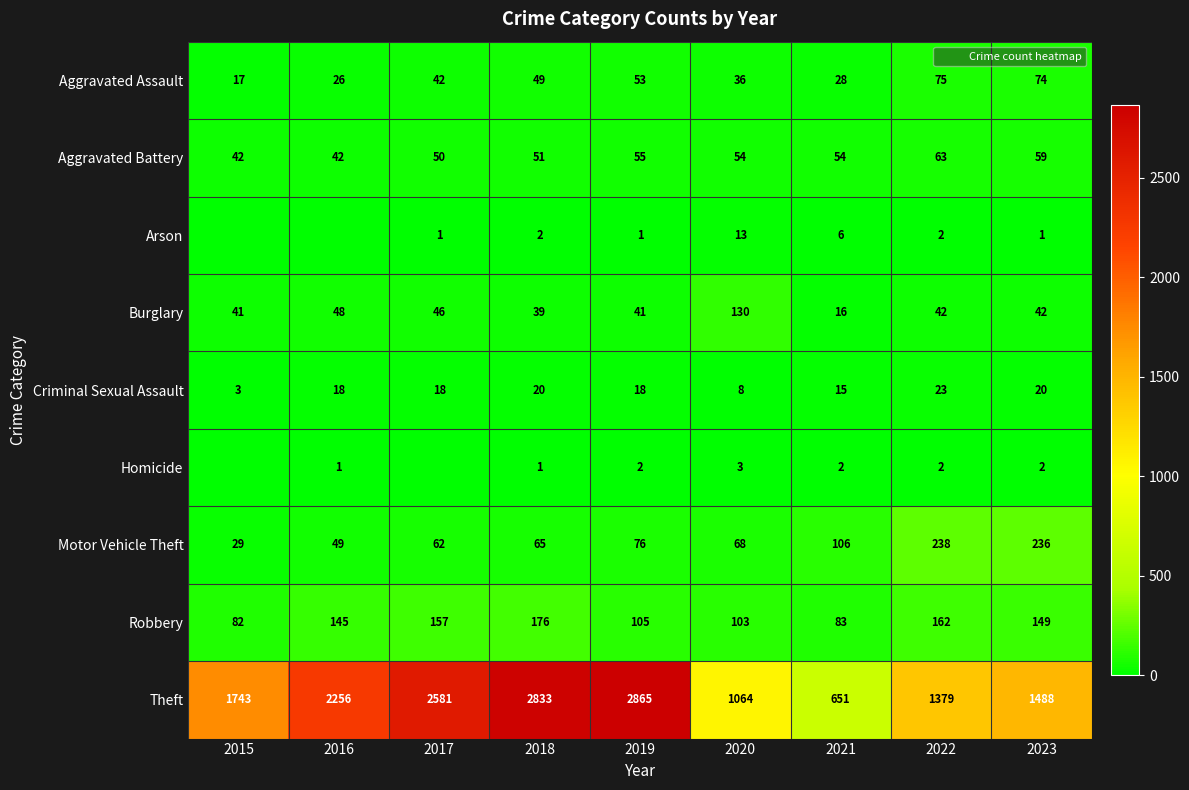

Is it true that Robbery equals 157 at 2017?

True